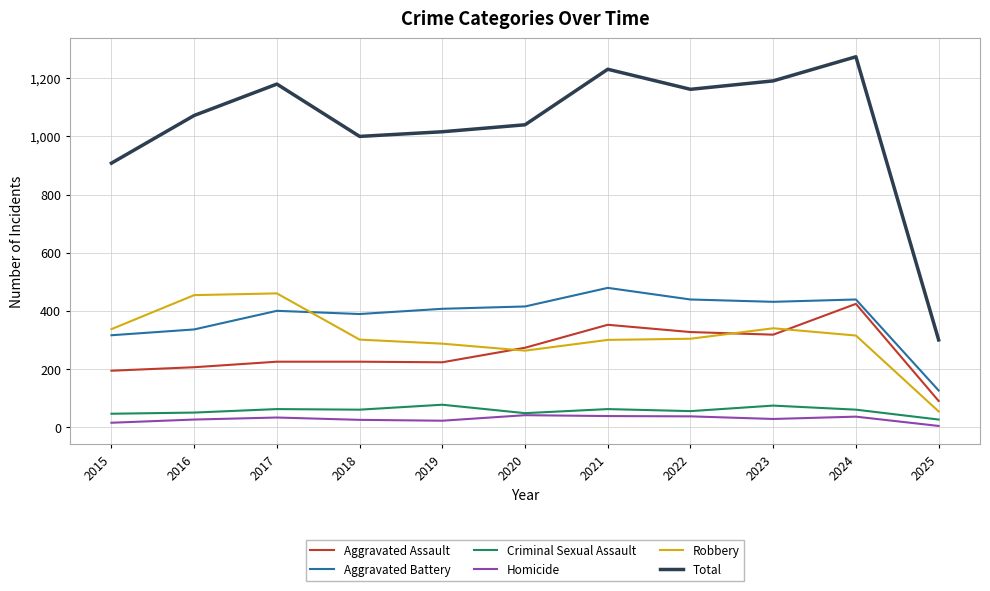

True or false: Robbery and Total intersect in this chart.

False